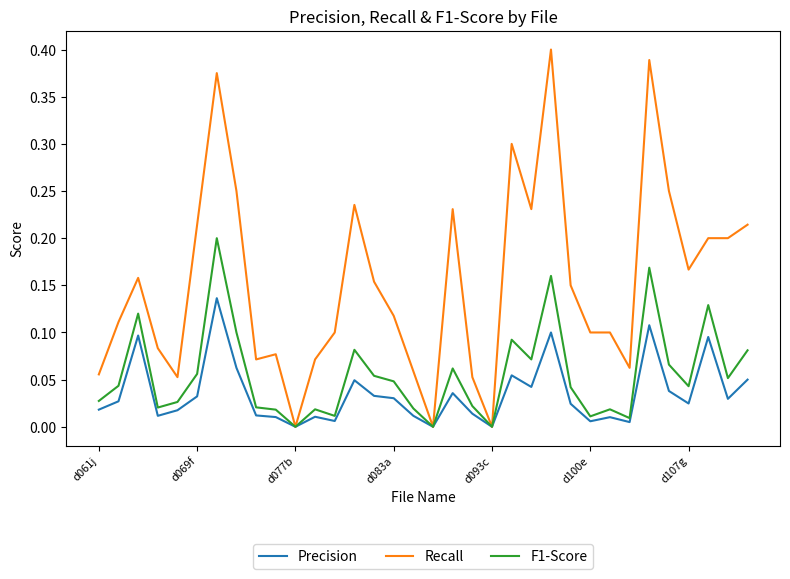

Which series has the widest spread of values?

Recall